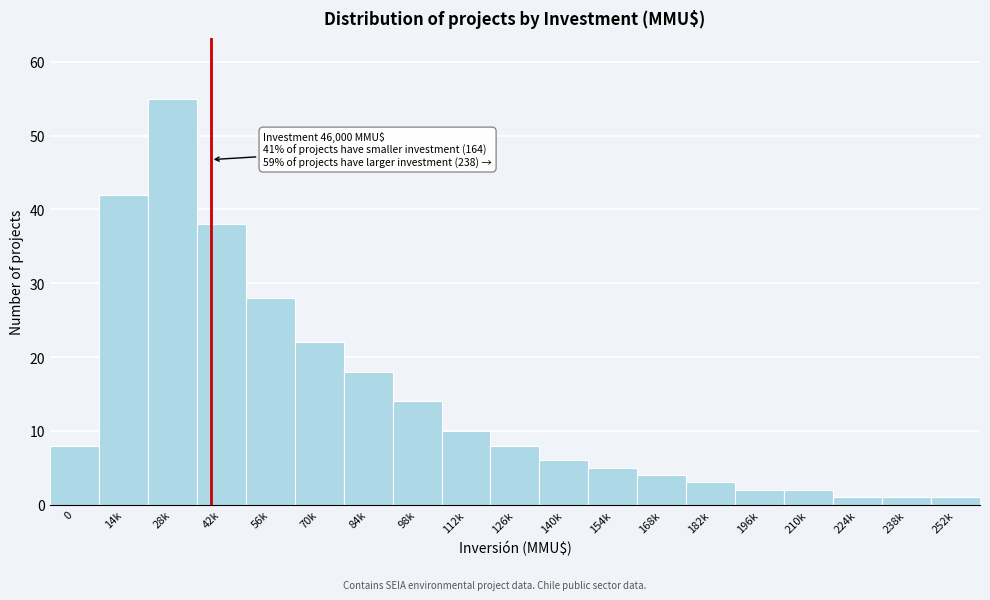

Reading left to right, list all the values displayed in this chart.

8	42	55	38	28	22	18	14	10	8	6	5	4	3	2	2	1	1	1